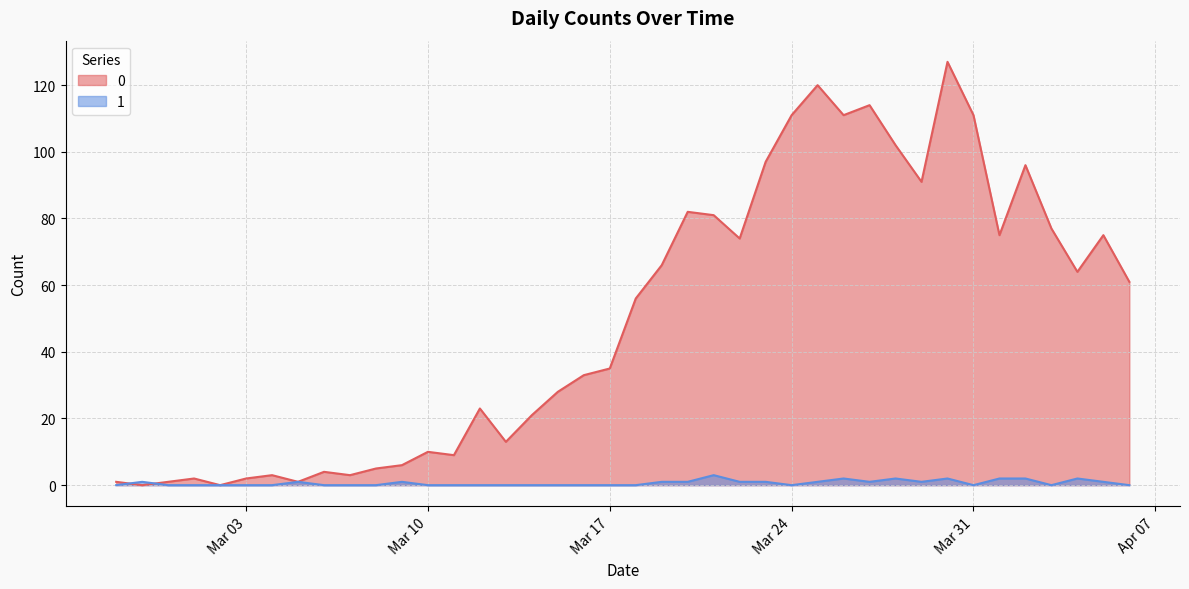

The 1 series shows -2 at 2020-03-08. True or false?

False